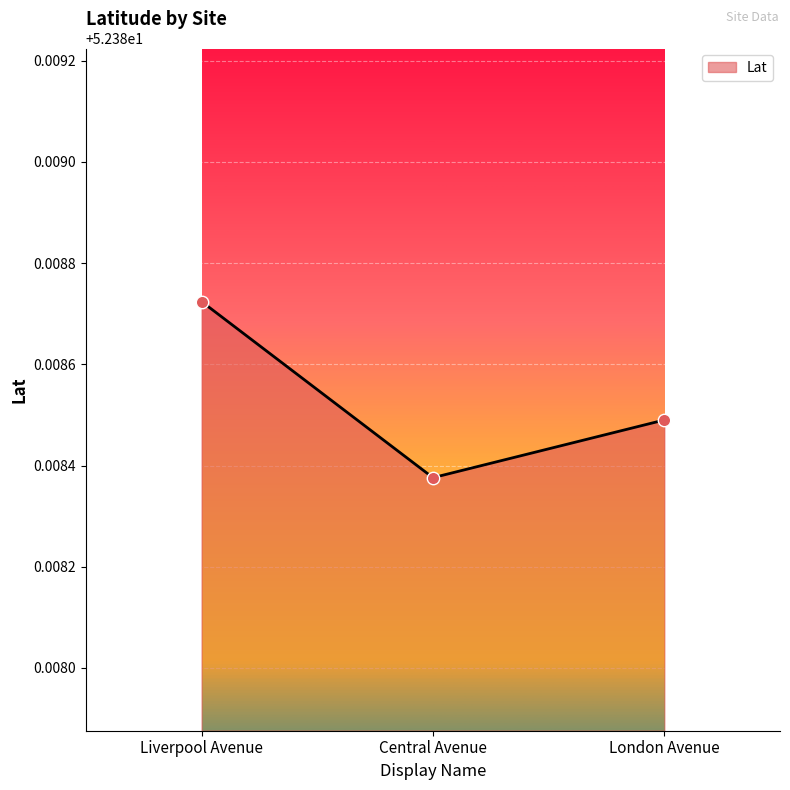

Which has a higher value, Liverpool Avenue or London Avenue?

Liverpool Avenue